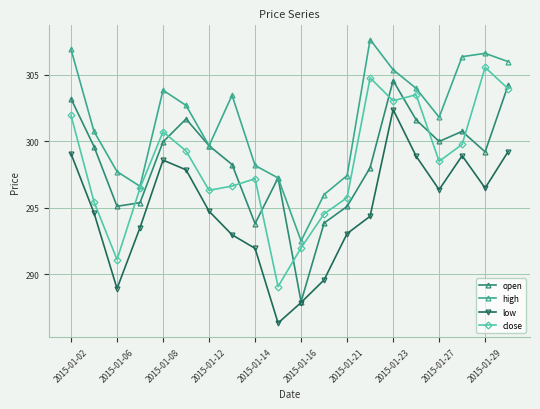

What is the value of the close point at the 13th from the left?

295.8